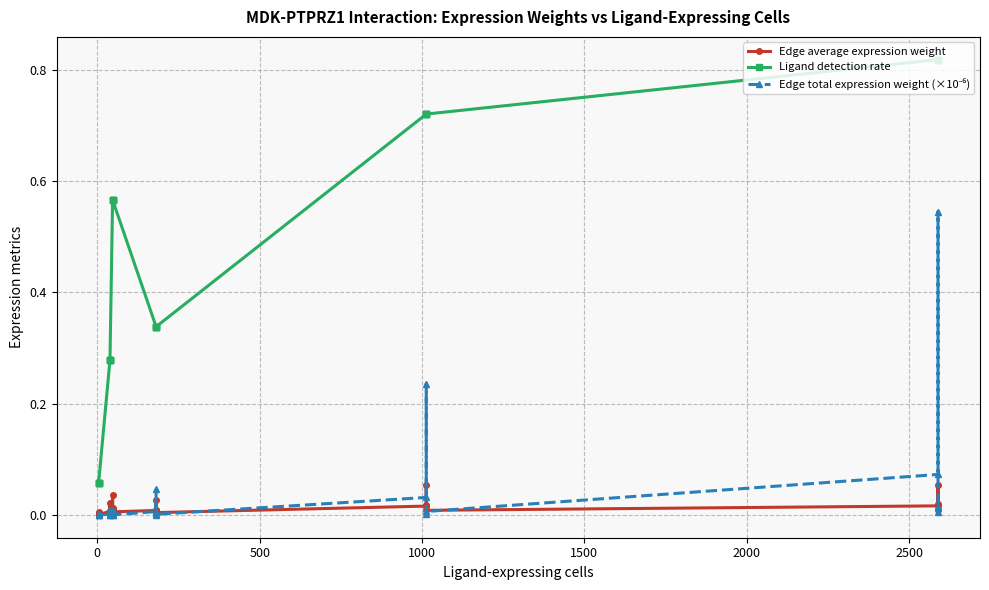

Reading left to right, list all the values displayed in this chart.

Edge average expression weight: 0.0	0.0	0.0	0.0	0.0	0.0	0.0	0.0	0.0	0.0	0.0	0.0	0.0	0.0	0.0	0.0	0.0	0.1	0.0	0.0	0.0	0.1	0.0	0.0
Ligand detection rate: 0.1	0.1	0.1	0.1	0.3	0.3	0.3	0.3	0.6	0.6	0.6	0.6	0.3	0.3	0.3	0.3	0.7	0.7	0.7	0.7	0.8	0.8	0.8	0.8
Edge total expression weight (×10⁻⁶): 0.0	0.0	0.0	0.0	0.0	0.0	0.0	0.0	0.0	0.0	0.0	0.0	0.0	0.0	0.0	0.0	0.0	0.2	0.0	0.0	0.1	0.5	0.0	0.0